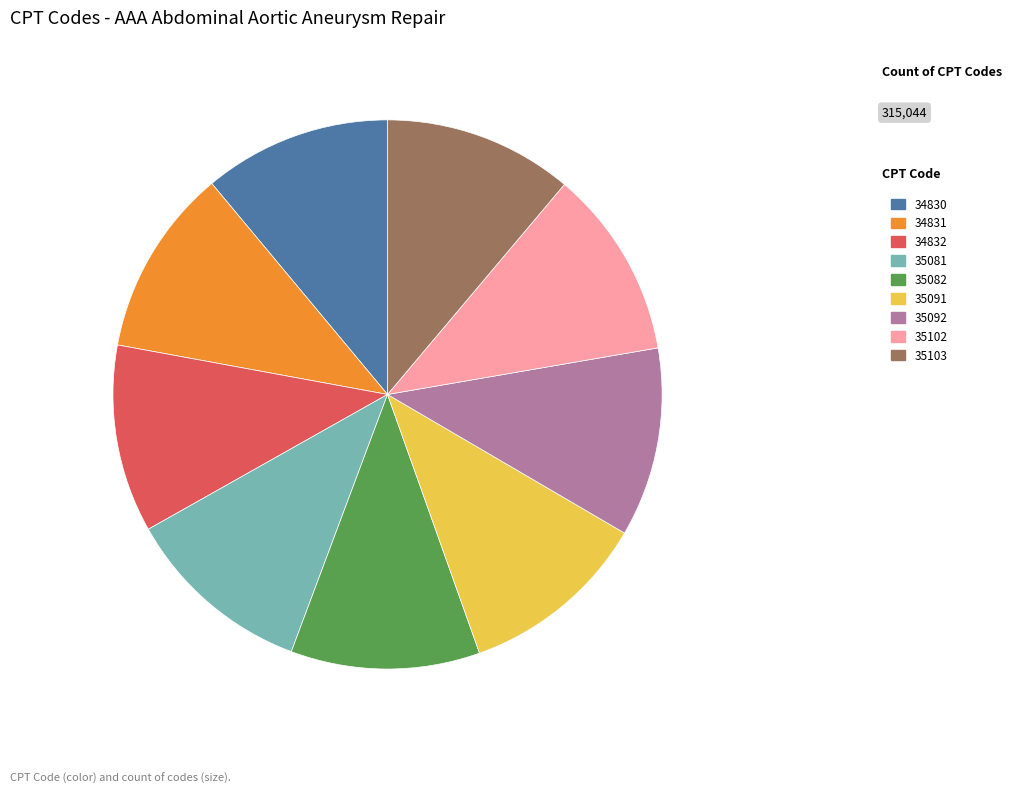

The 35103 slice represents 2% of the pie. True or false?

False